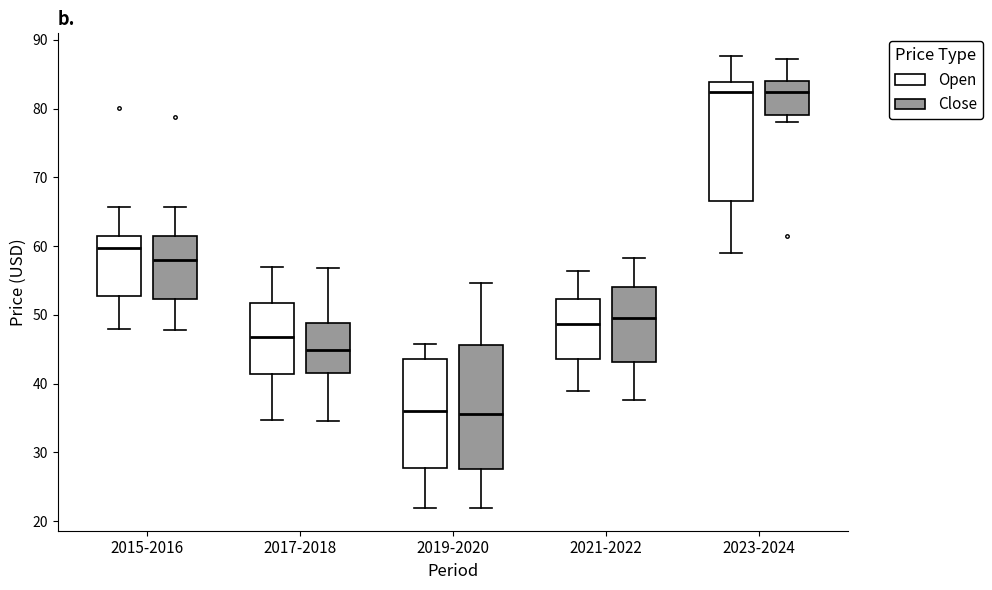

Reading left to right, transcribe this box plot: for each box, give where its median line is, the range the box spans, and where its two whiskers end, as read against the y-axis. The values are not printed on the chart, so give them approximately, as read against the axis.

2015-2016 (Open): median 60, box 53 to 61, whiskers 48 to 66
2015-2016 (Close): median 58, box 52 to 61, whiskers 48 to 66
2017-2018 (Open): median 47, box 41 to 52, whiskers 35 to 57
2017-2018 (Close): median 45, box 41 to 49, whiskers 35 to 57
2019-2020 (Open): median 36, box 28 to 44, whiskers 22 to 46
2019-2020 (Close): median 36, box 28 to 46, whiskers 22 to 55
2021-2022 (Open): median 49, box 44 to 52, whiskers 39 to 56
2021-2022 (Close): median 50, box 43 to 54, whiskers 38 to 58
2023-2024 (Open): median 82, box 67 to 84, whiskers 59 to 88
2023-2024 (Close): median 82, box 79 to 84, whiskers 78 to 87